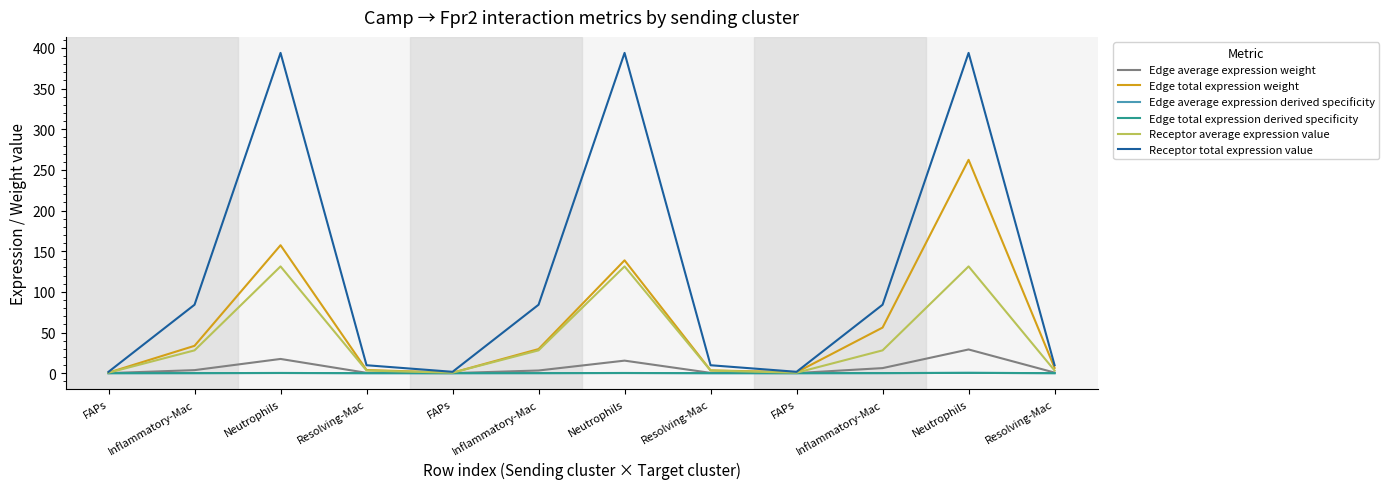

Is this an area chart (filled region under the line)?

No